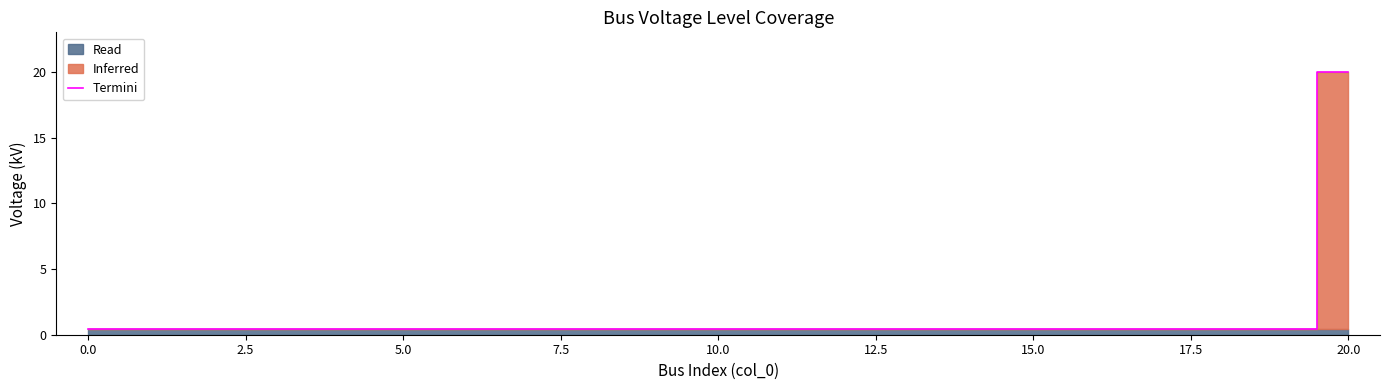

True or false: the data has more than 2 interior local peaks.

False